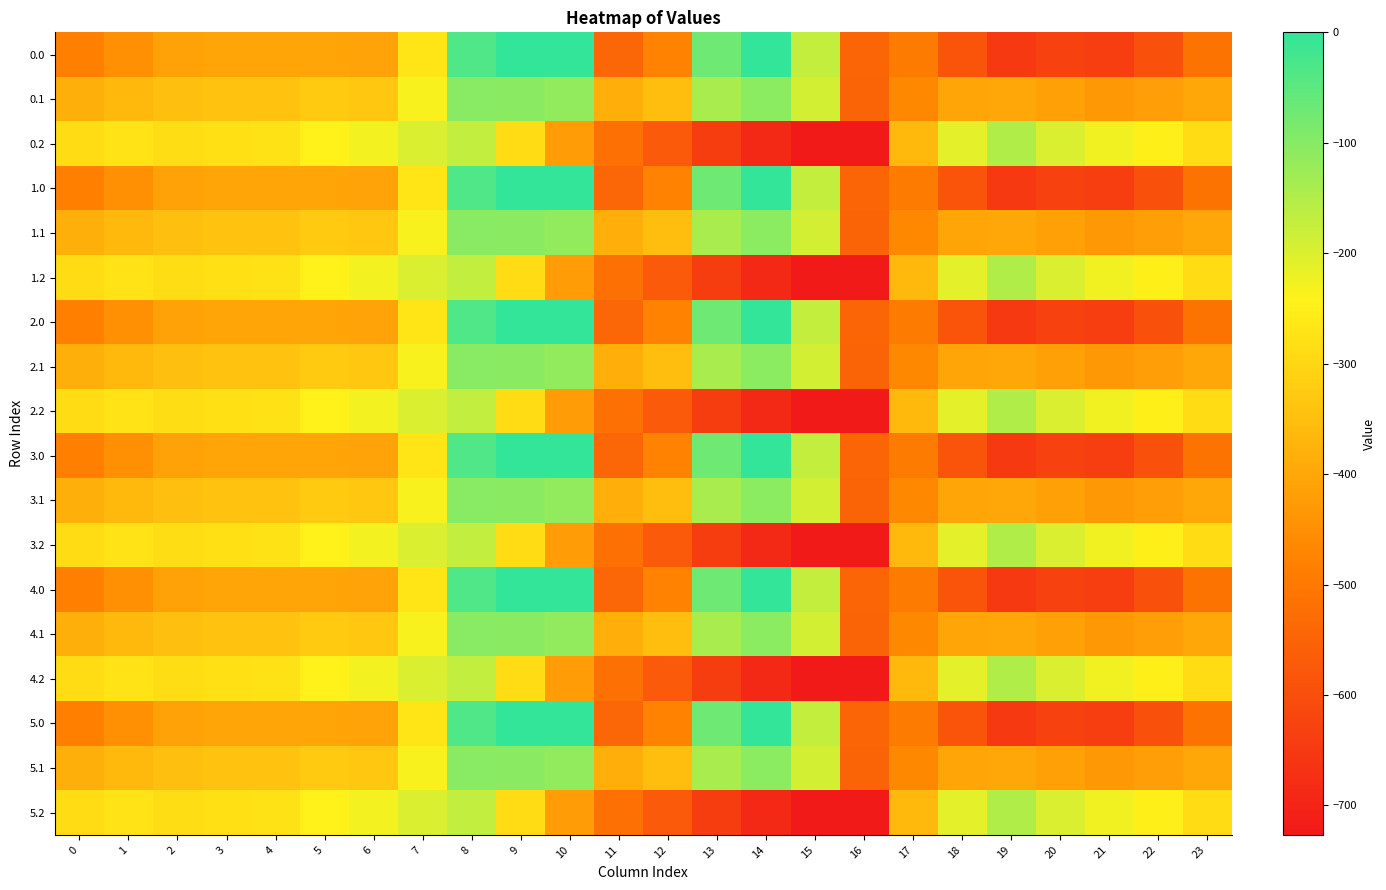

Rank the series at 23 from highest to lowest value.

0.2, 1.2, 2.2, 3.2, 4.2, 5.2, 0.1, 1.1, 2.1, 3.1, 4.1, 5.1, 0.0, 1.0, 2.0, 3.0, 4.0, 5.0